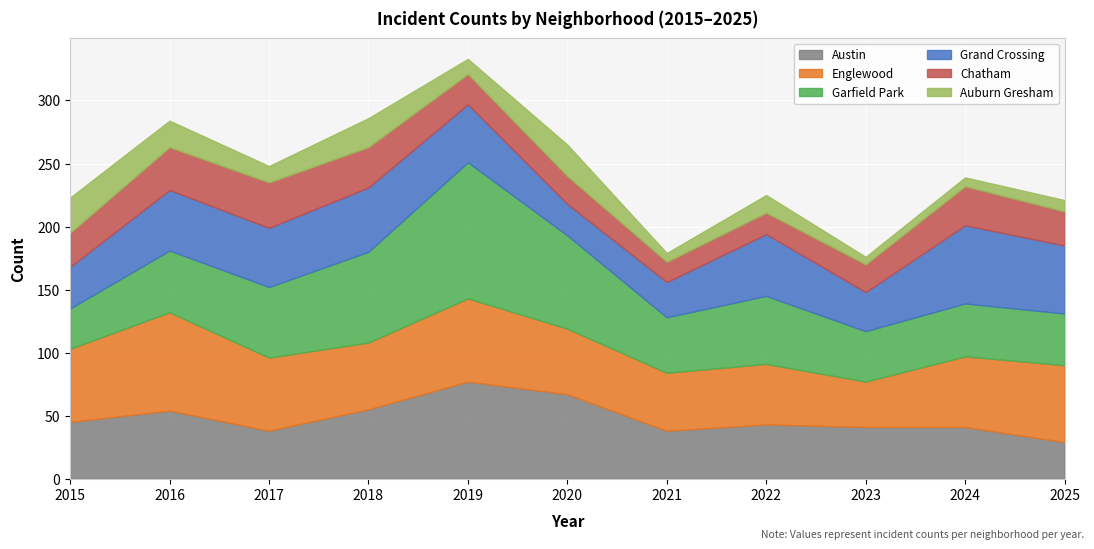

True or false: Englewood and Chatham cross at least once.

False